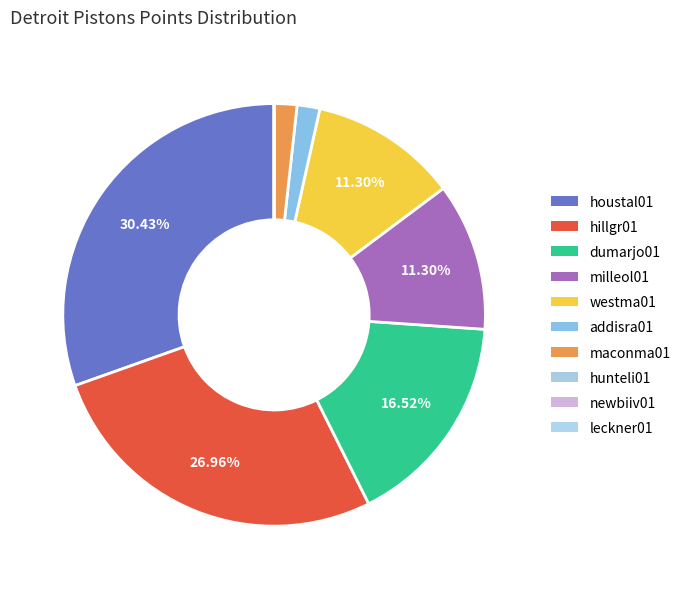

Which category has the smallest portion of the pie?

hunteli01